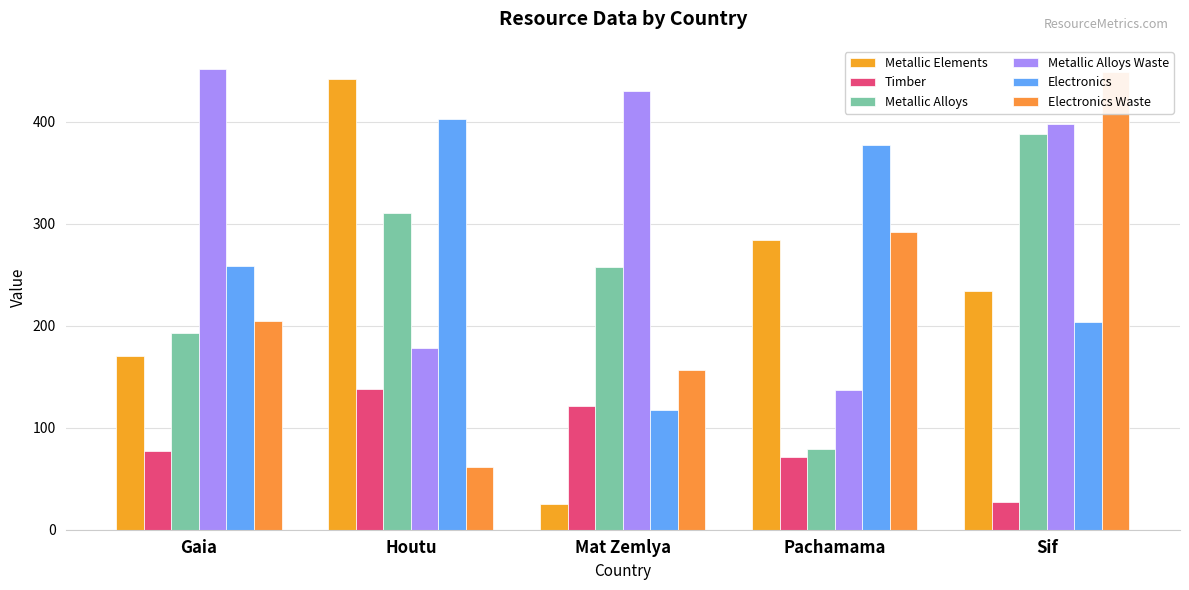

How many values in the Electronics Waste series exceed 205?

2